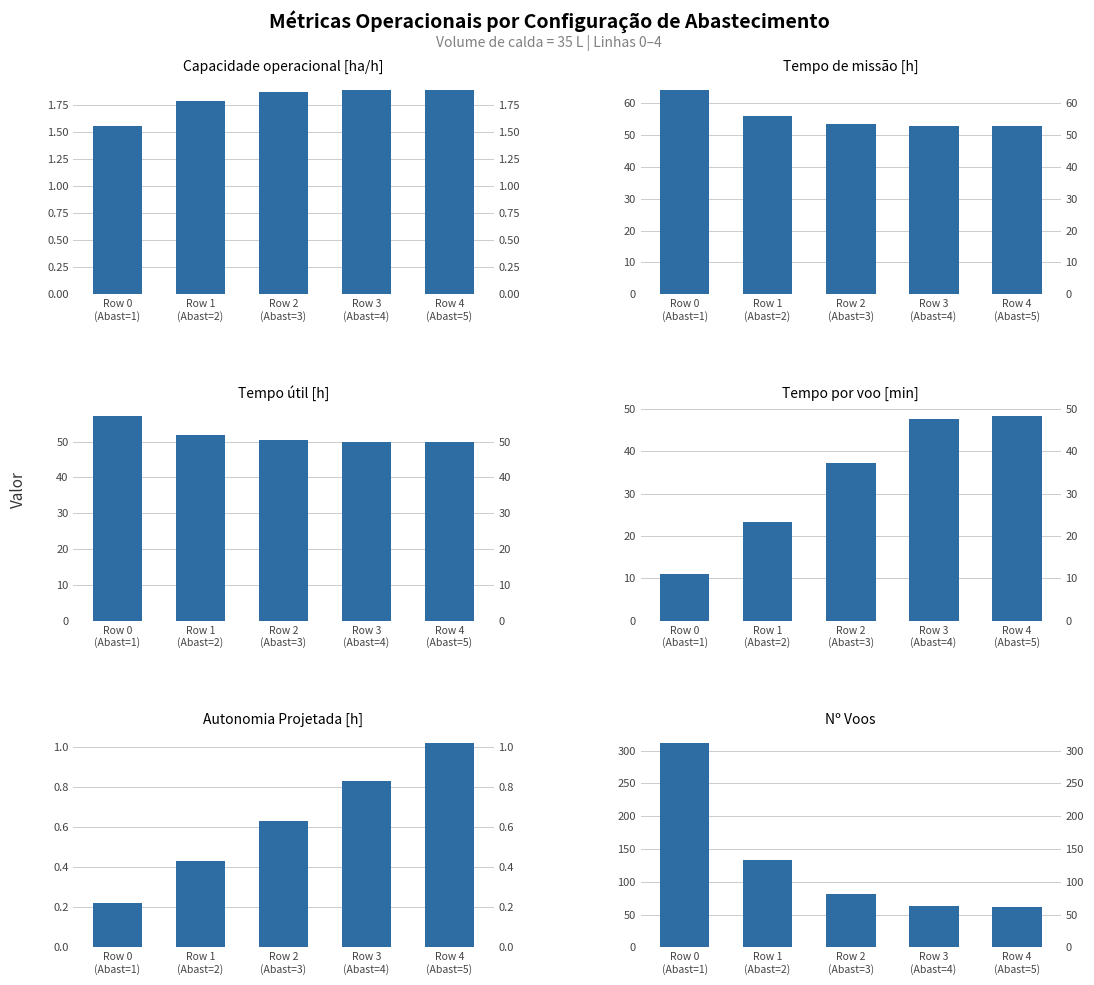

Which series has the largest range (max minus min)?

Nº Voos